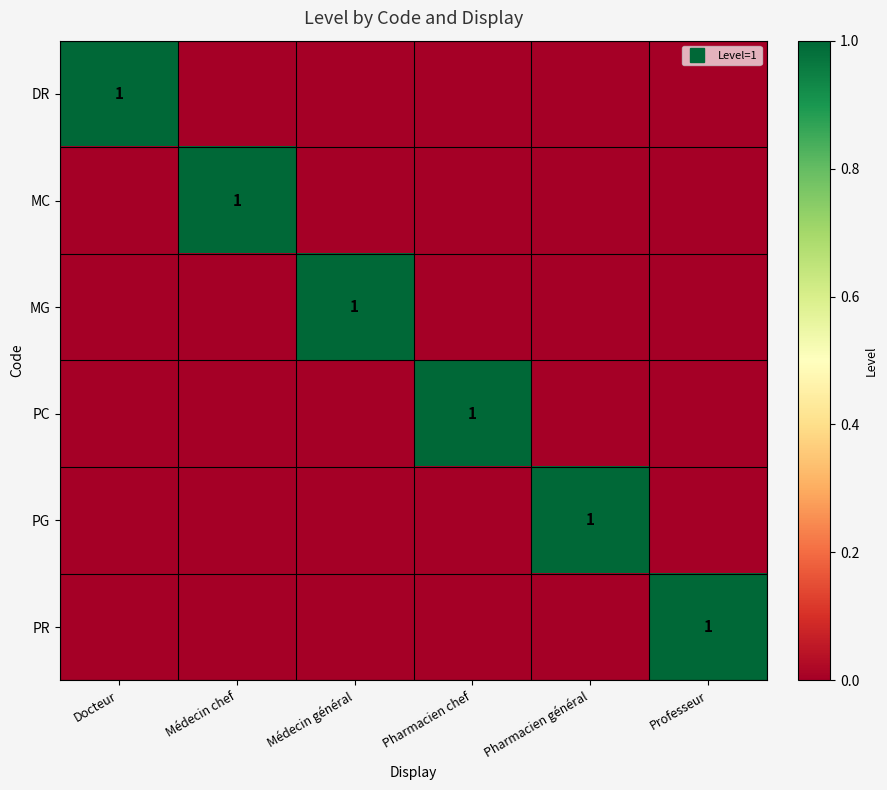

List the series in order of their peak value, highest first.

DR, MC, MG, PC, PG, PR